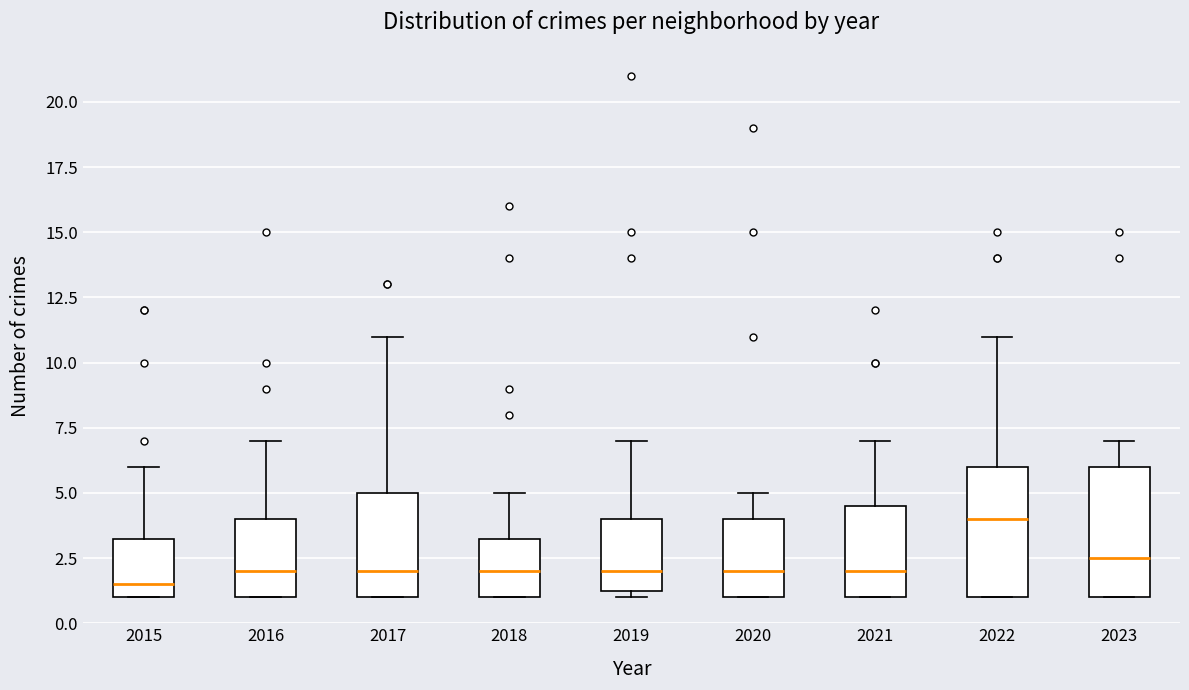

Which box's median line is the highest?

2022